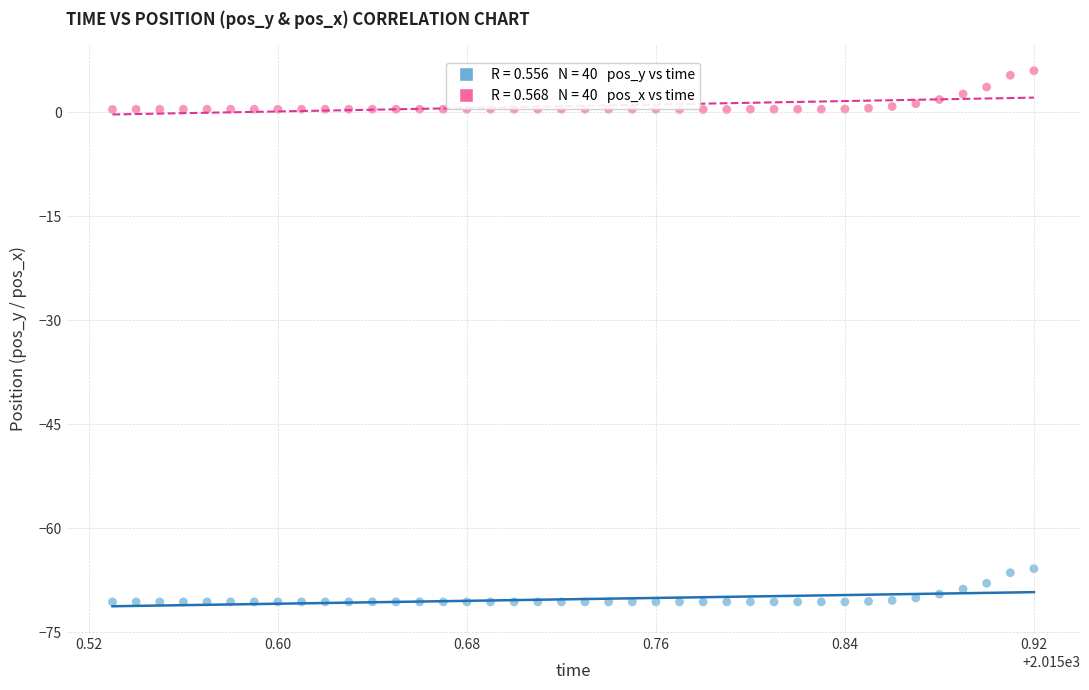

Across all data points, what is the range of Y values (max minus min)?

76.6